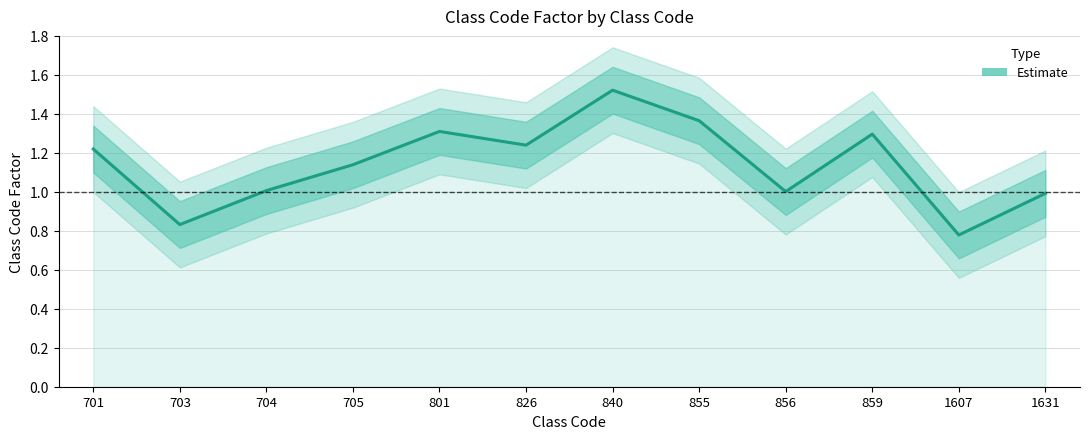

What is the value of the 3rd point from the left?

1.0